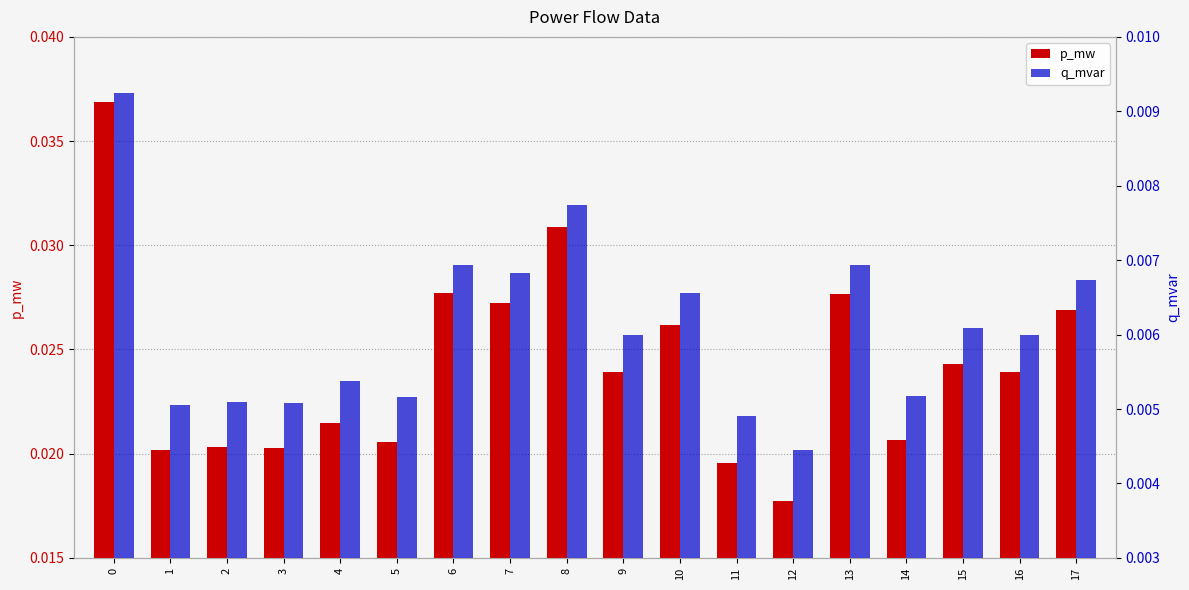

Is it true that q_mvar equals 0.0 at 0?

False